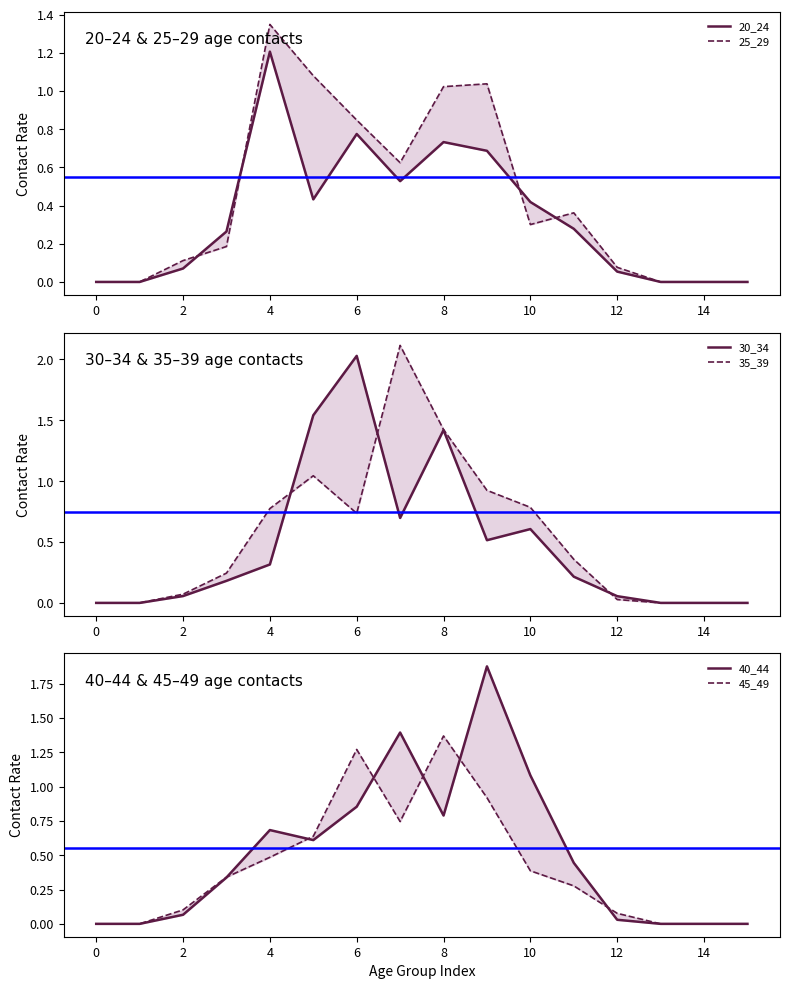

True or false: 25_29 has more than 1 interior local peaks.

True